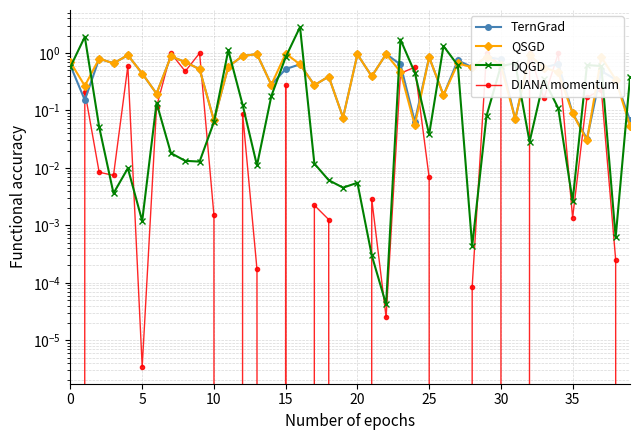

How many lines are shown in the chart?

4